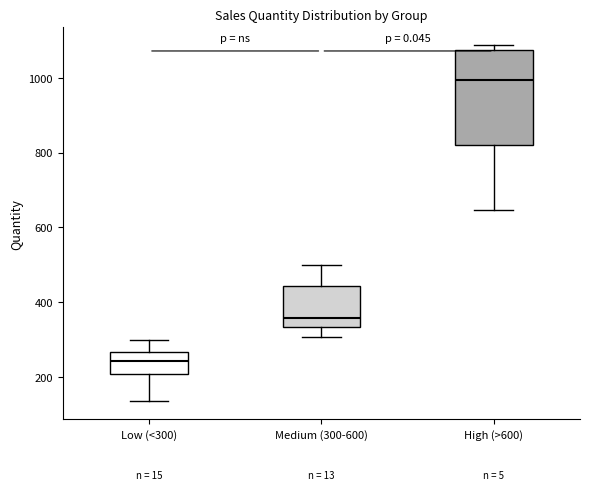

Where is the upper edge of the box for Low (<300) on the y-axis? The values are not printed on the chart, so give them approximately, as read against the axis.

260